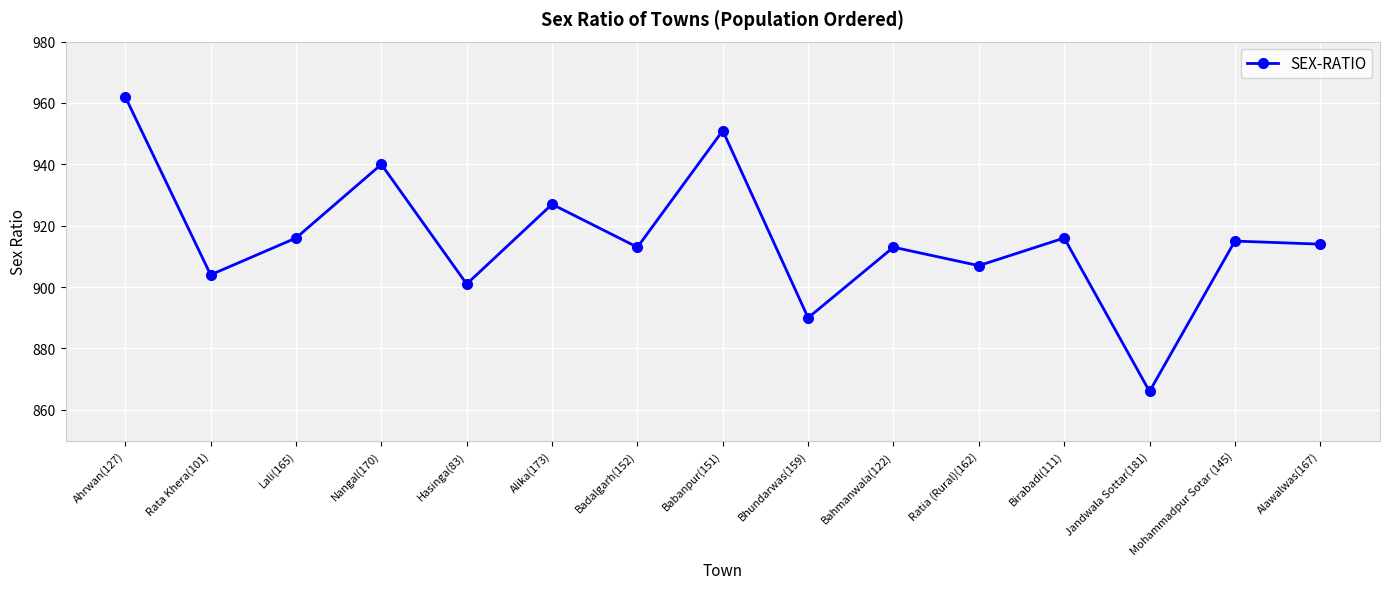

Which category has the lowest value across all series?

Jandwala Sottar(181)